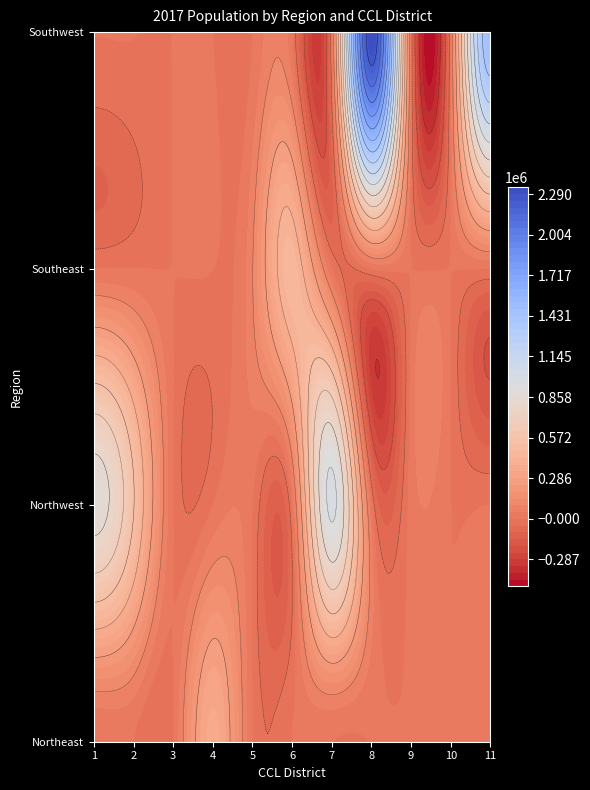

Between Southeast and Southwest, which is larger?

Southeast